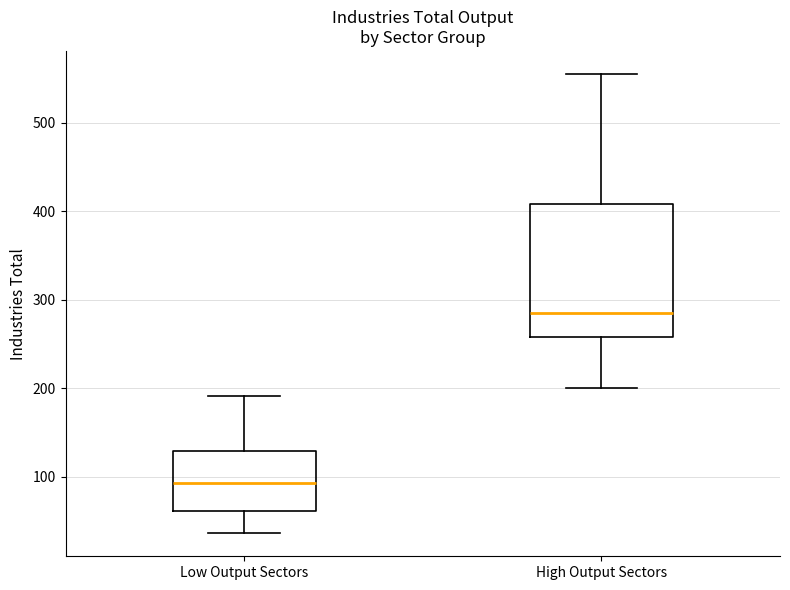

Where does the median line of the box for High Output Sectors sit on the y-axis? The values are not printed on the chart, so give them approximately, as read against the axis.

290